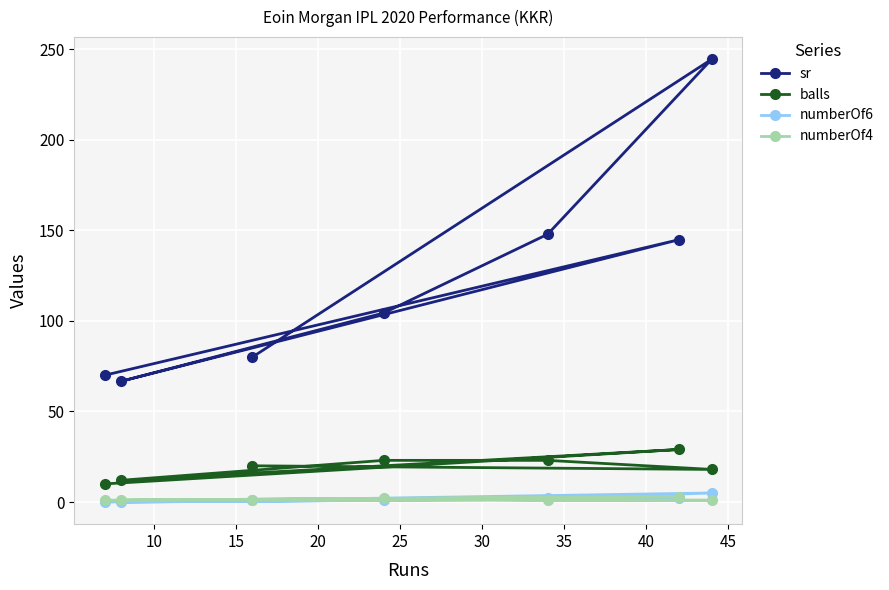

Which series has the largest range (max minus min)?

sr